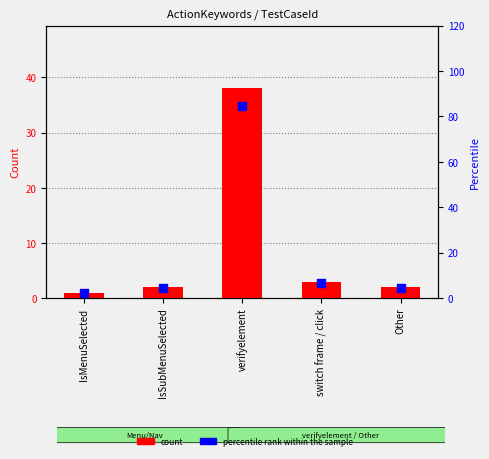

At which category is the sum across all series the highest?

verifyelement